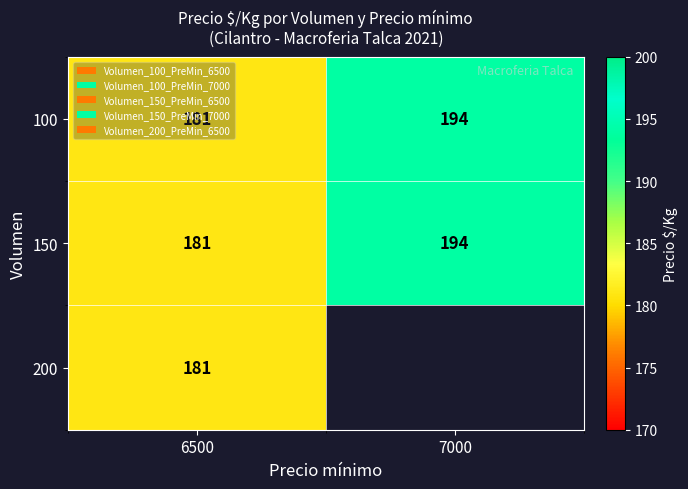

What is the maximum value for 100?

194